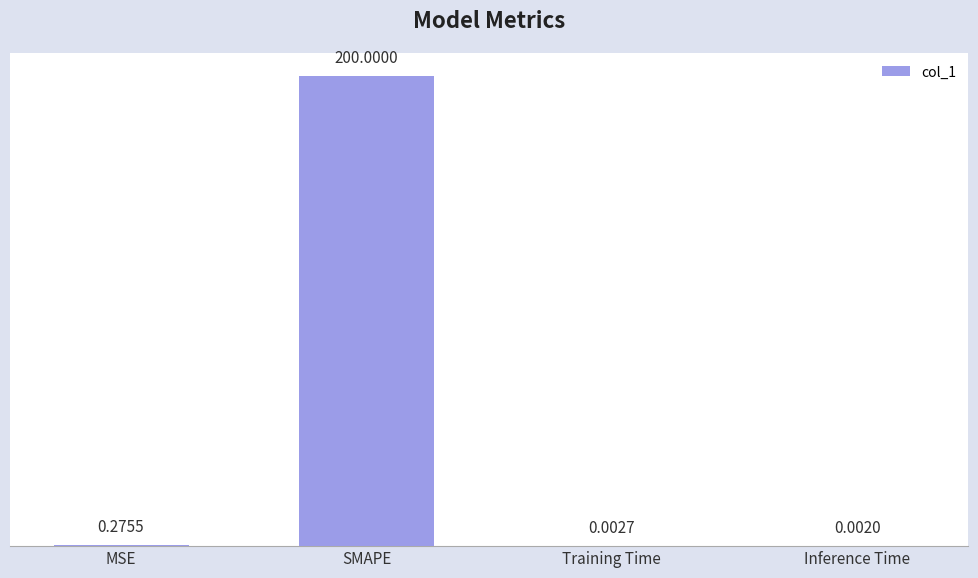

What is the sum of all values?

200.3